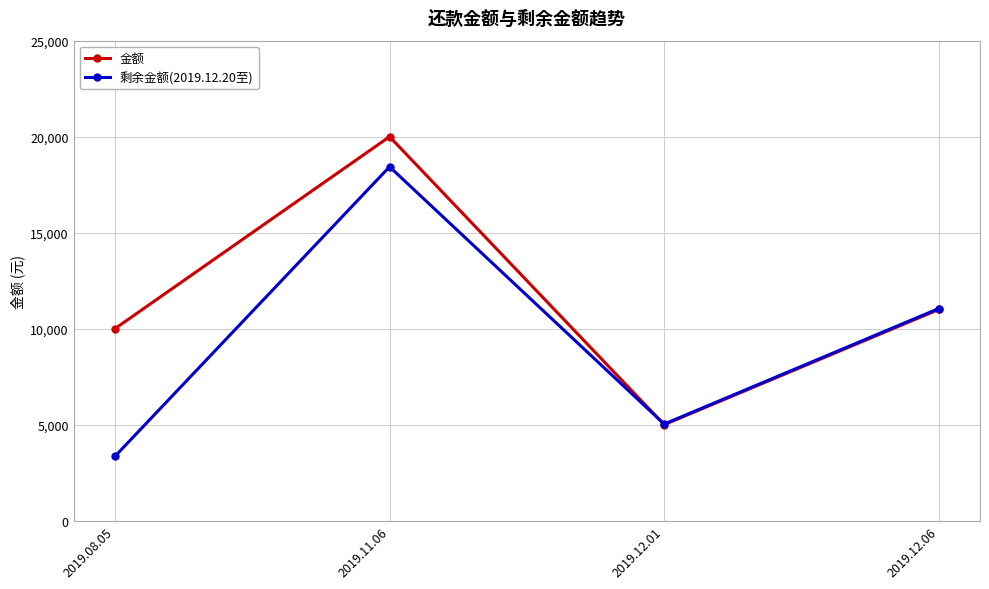

At how many categories does at least one series exceed 11727?

1